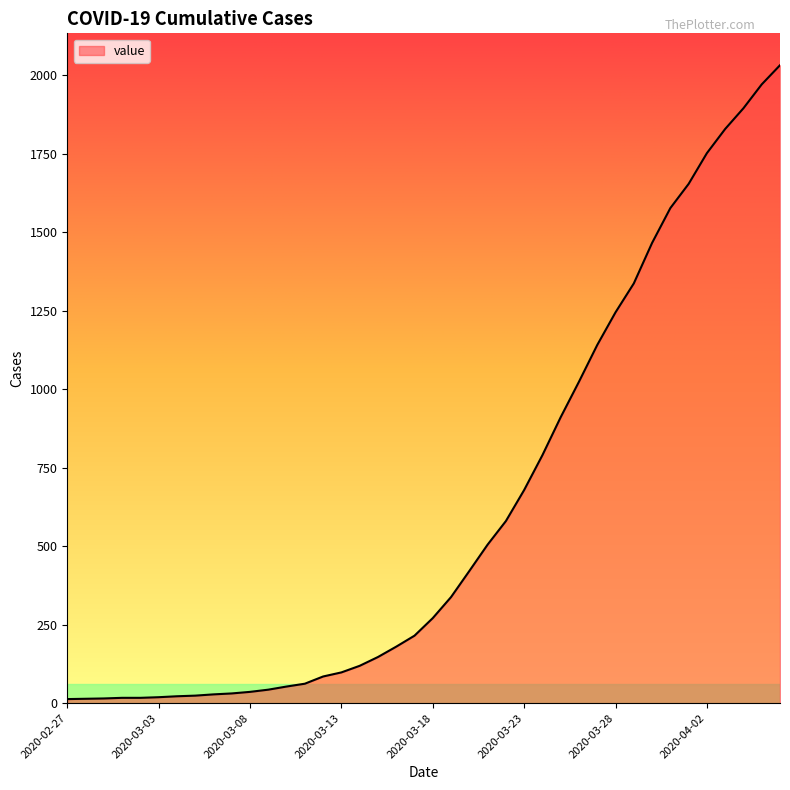

What is the greatest value displayed?

2032